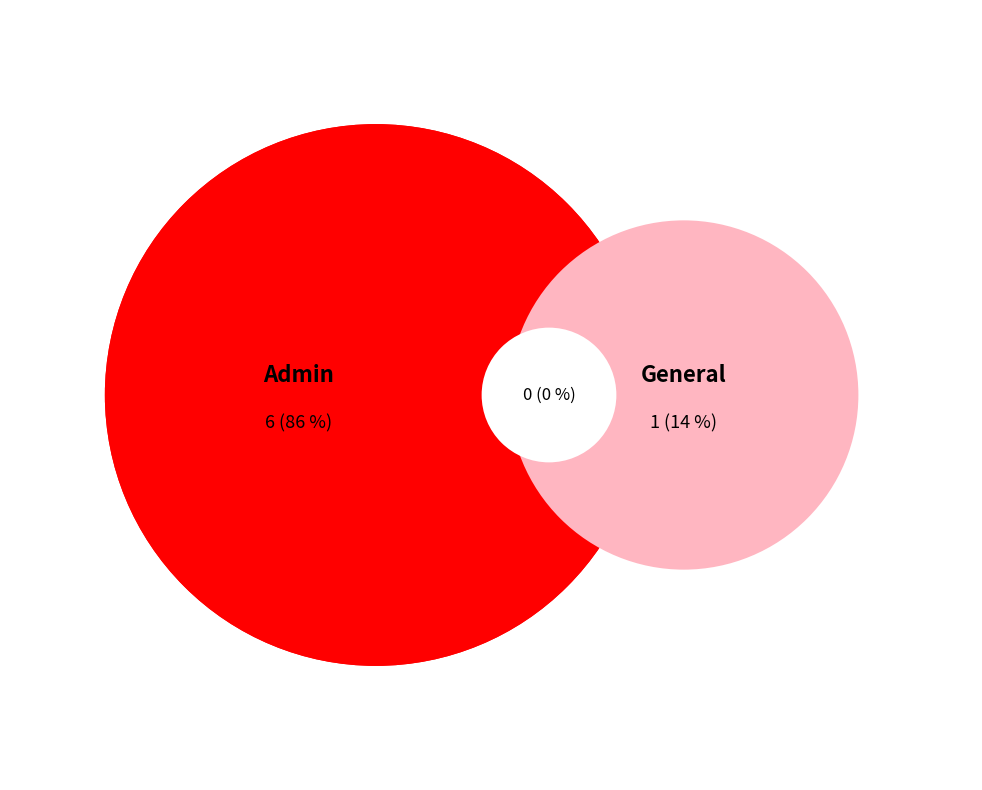

To the nearest percent, what is the combined percentage of General and Admin?

100%